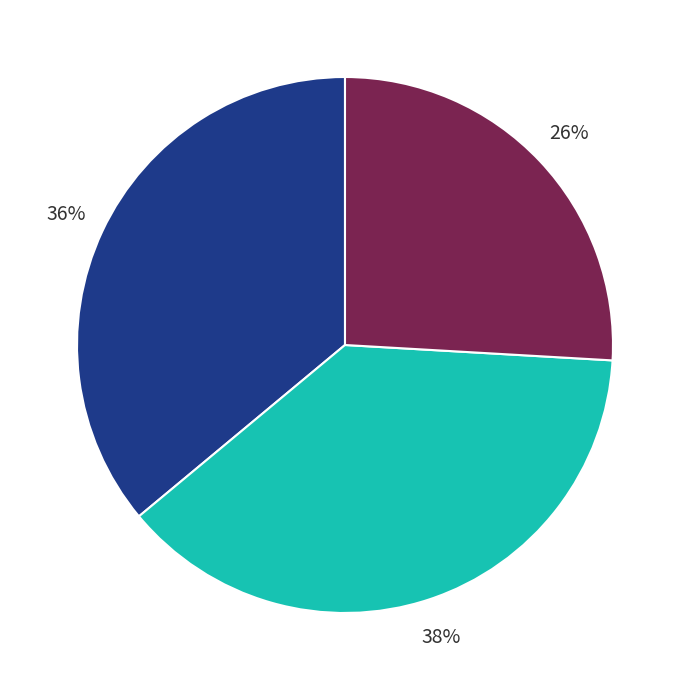

Is there any slice that represents more than half of the pie?

No